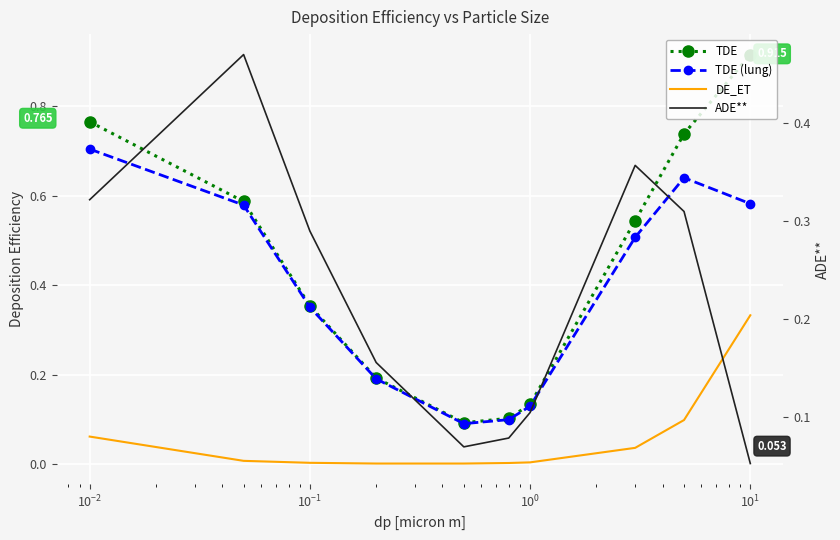

The ADE** series shows 0.1 at $\mathdefault{10^{-1}}$. True or false?

False